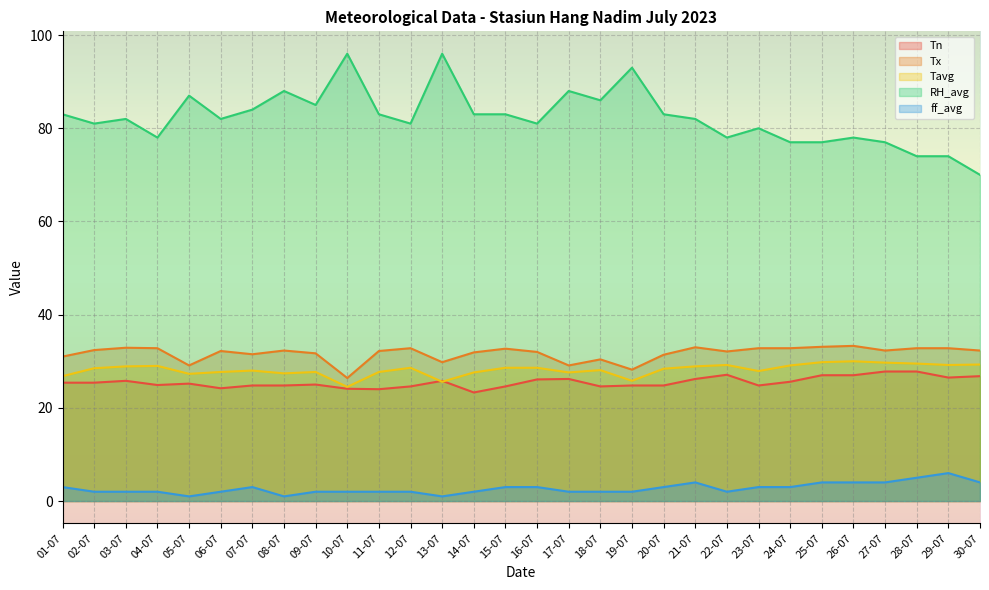

Is the value of Tx at 14-07 greater than the value of ff_avg at 14-07?

Yes